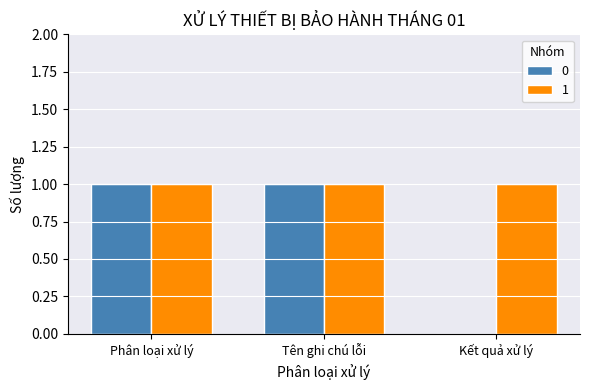

The 0 series shows 1 at Tên ghi chú lỗi. True or false?

True